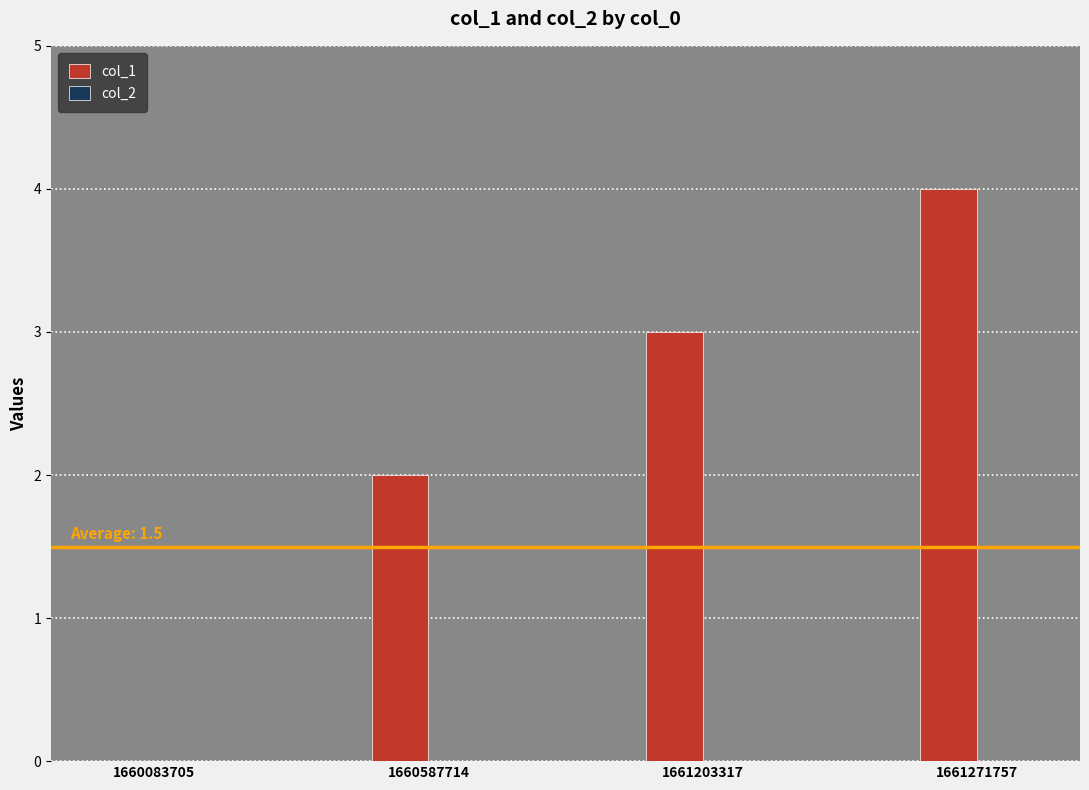

True or false: the data shows 3 at 1661203317.

True